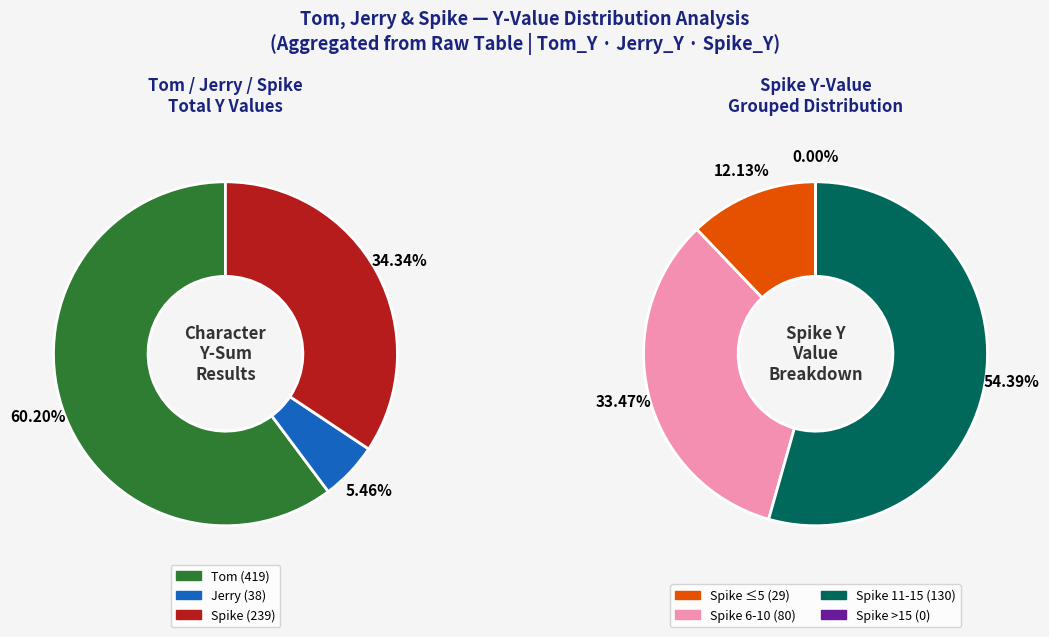

Is Spike the majority of the pie?

No